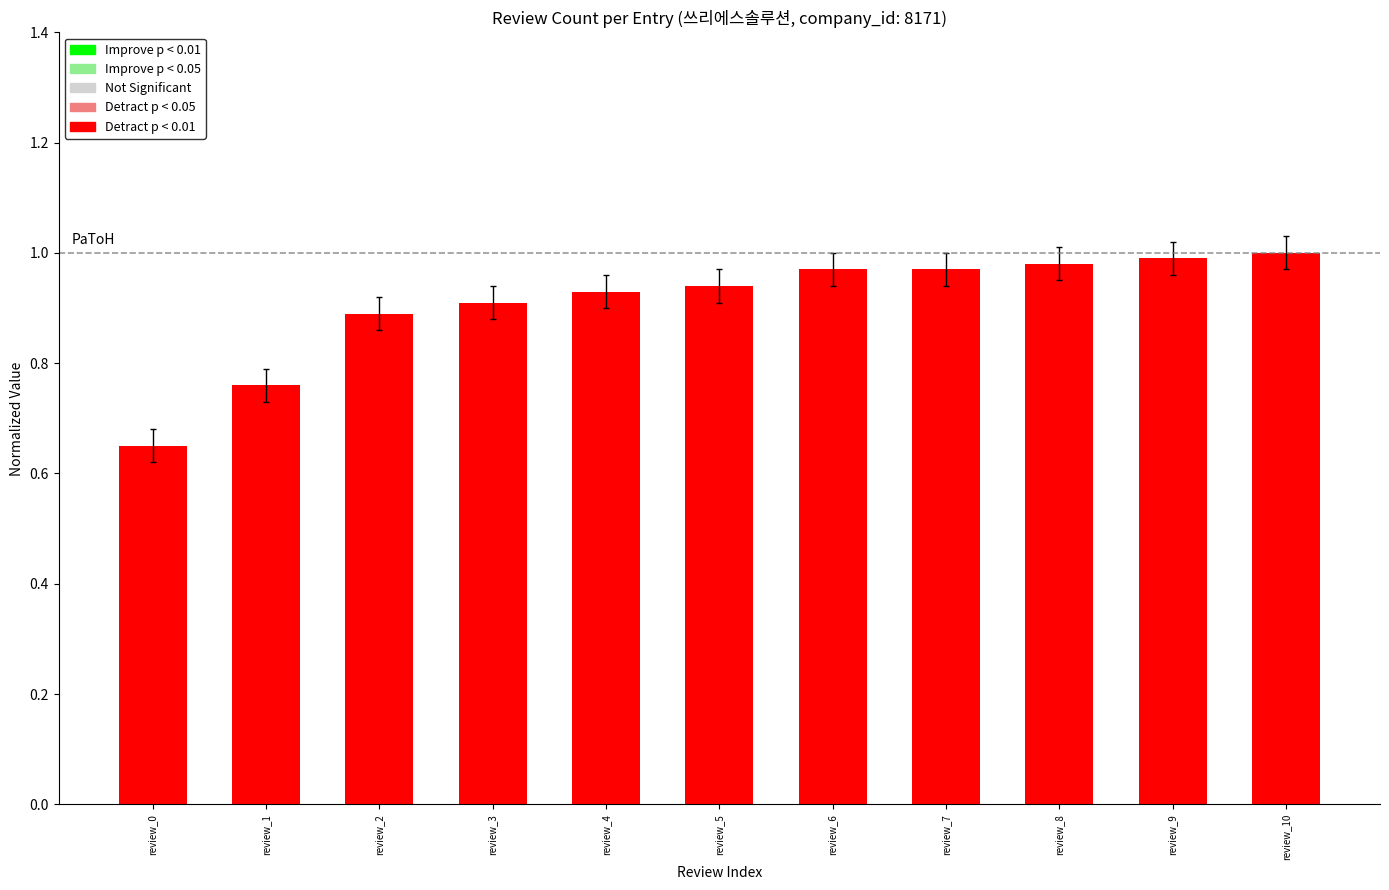

How many bars are there in total?

11